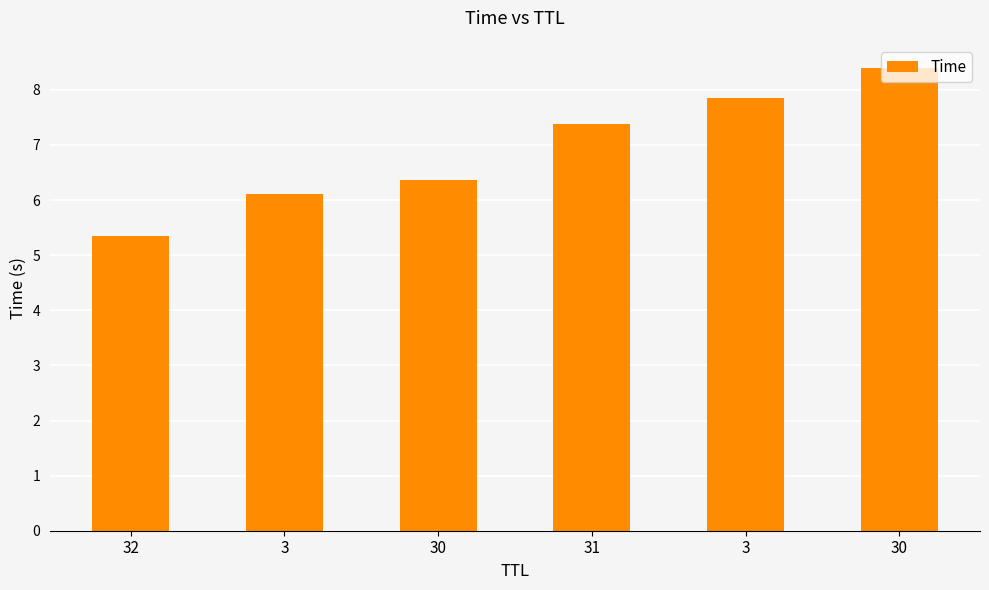

Count the number of categories in the chart.

6